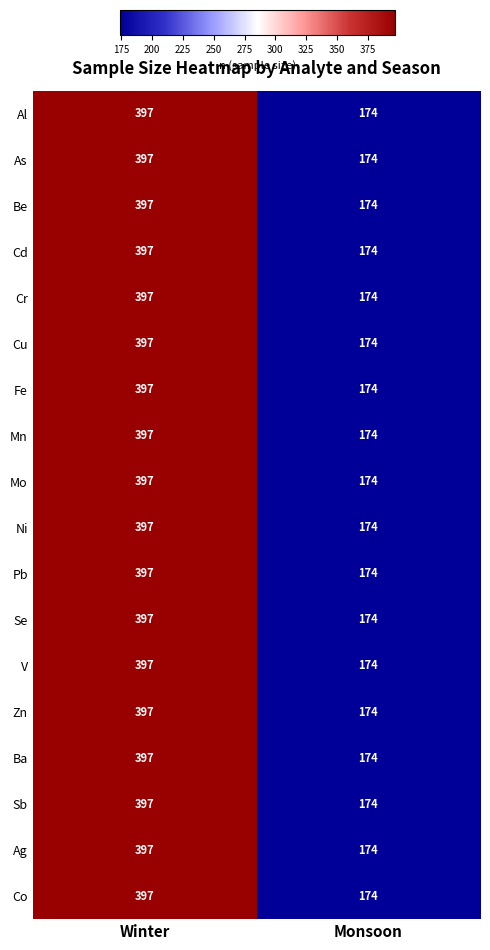

At which category does the chart reach its minimum across all series?

Monsoon